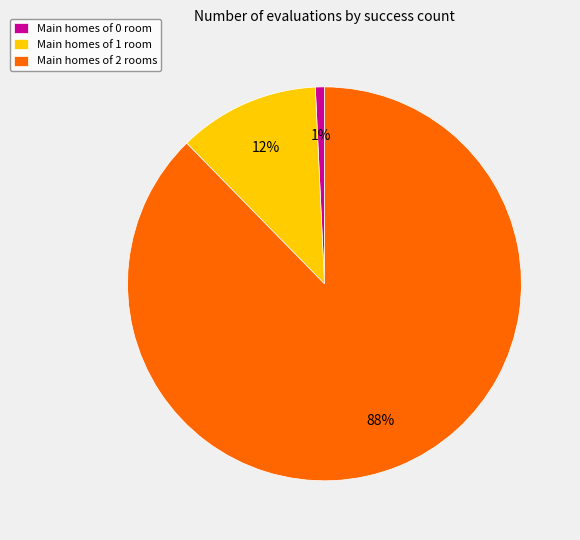

How many slices are in this pie chart?

3